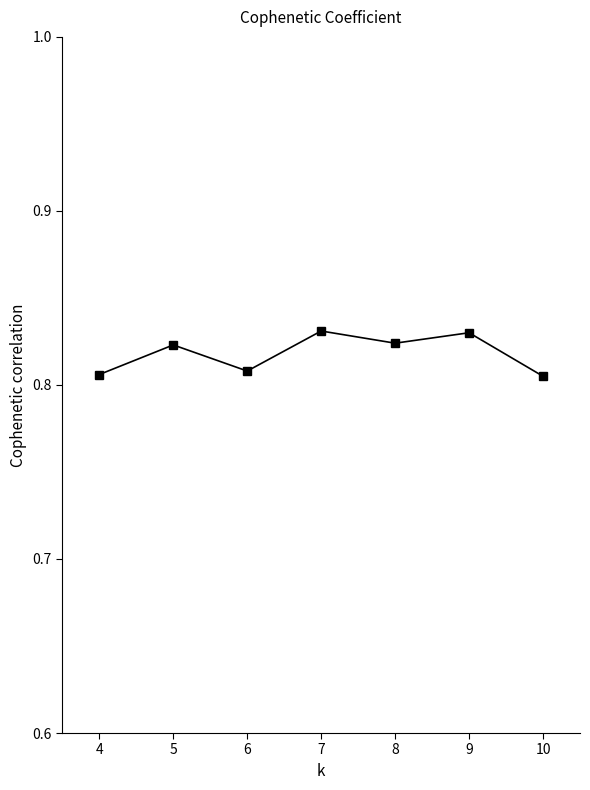

Where is the first local maximum?

5